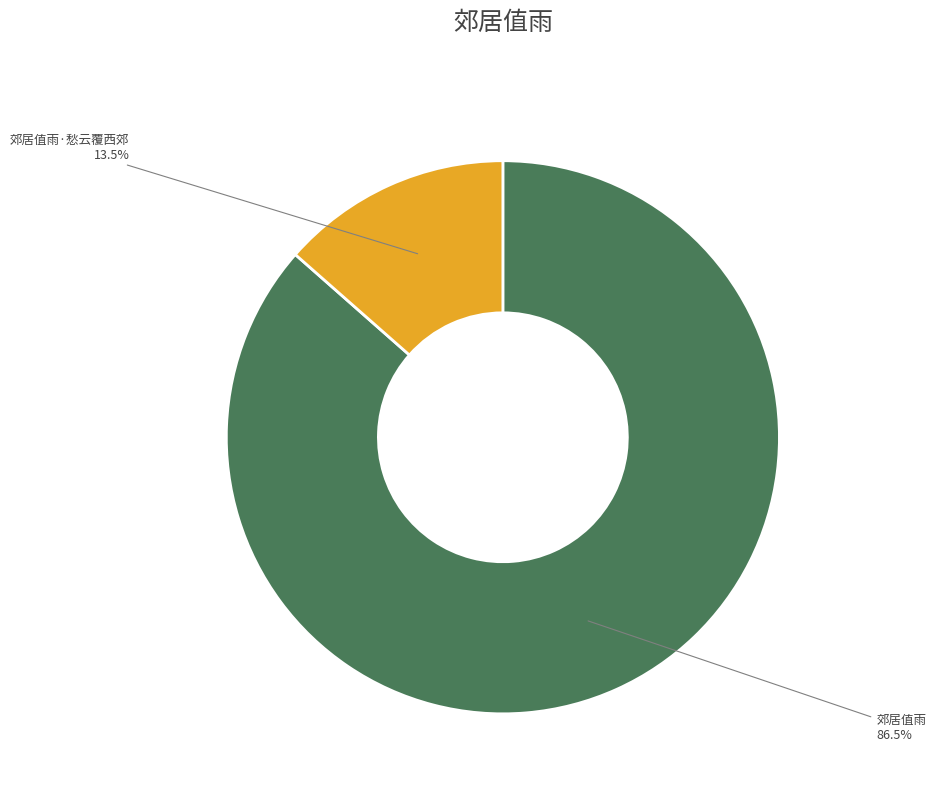

What is the largest slice in the pie chart?

郊居值雨